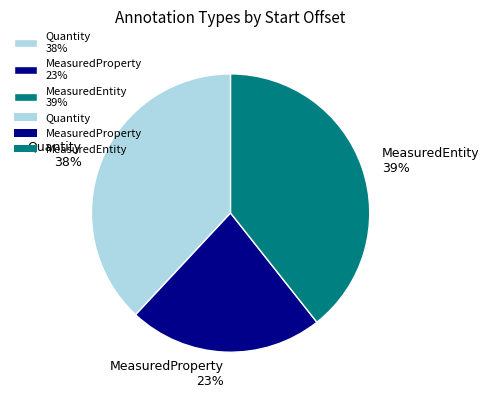

True or false: MeasuredEntity accounts for 30% of the total.

False